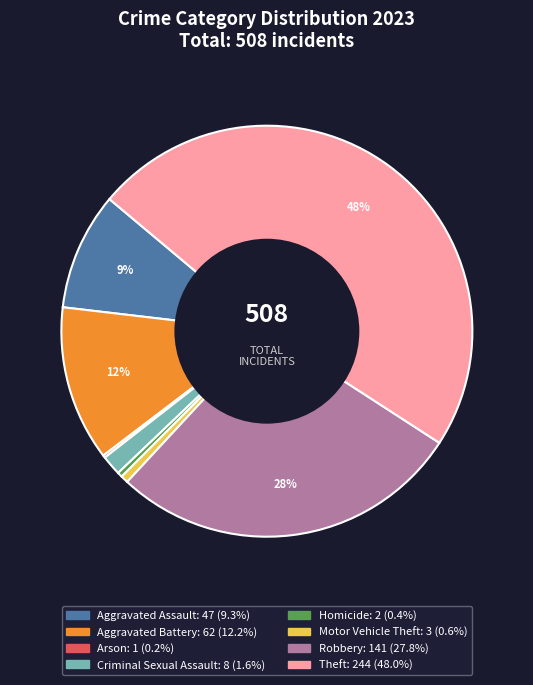

What is the ratio of the value at Robbery to the value at Homicide?

70.5